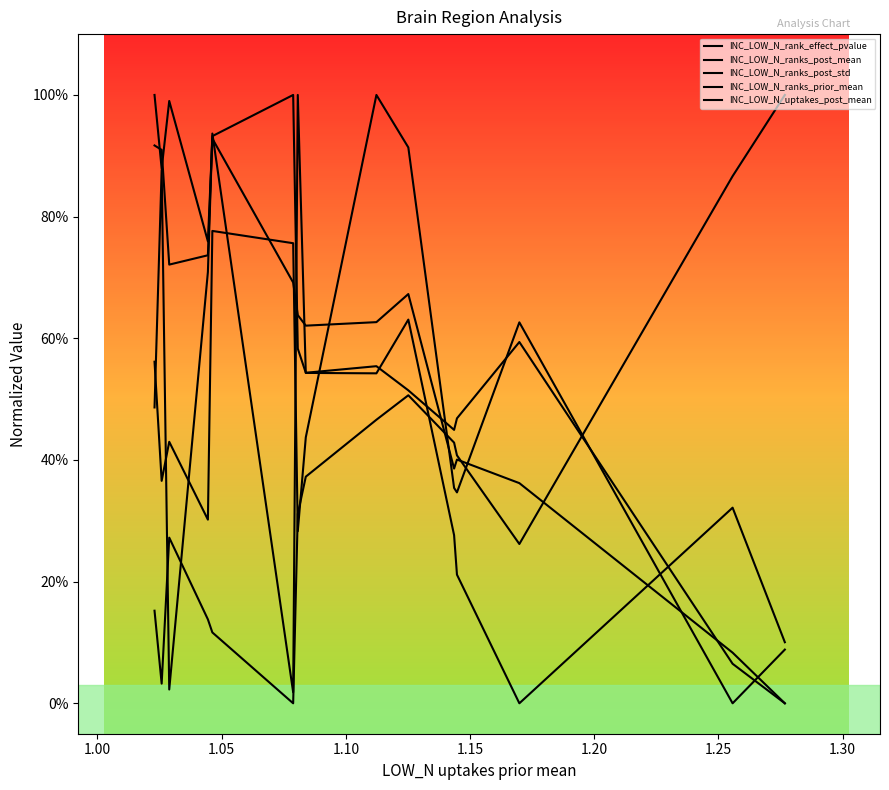

Which series has the largest total across all categories?

INC_LOW_N_ranks_prior_mean